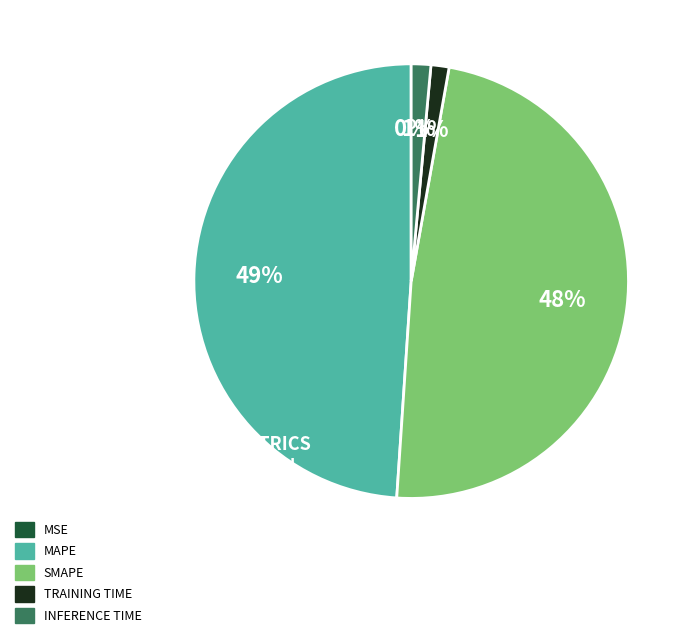

Is there a majority slice in this chart?

No